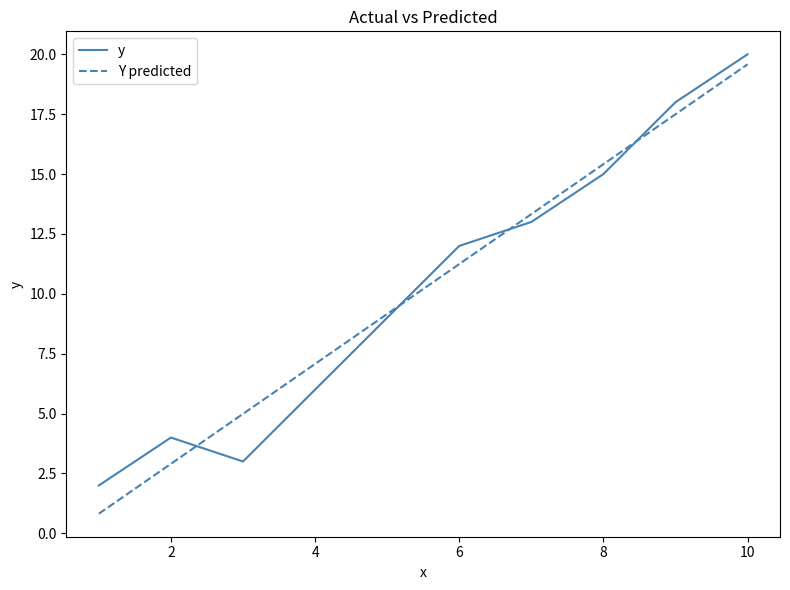

Which series has the largest range (max minus min)?

Y predicted